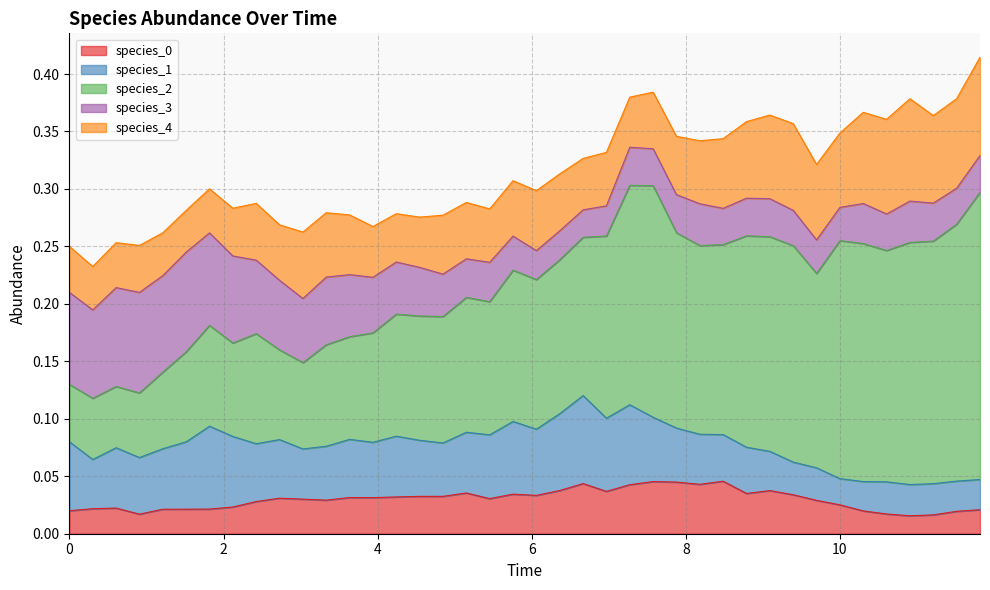

What is the difference between the highest and lowest values at 36?

0.2